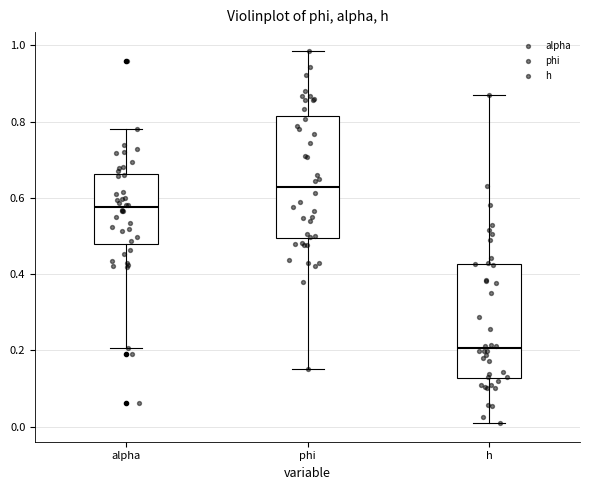

Where does the upper whisker of the box for alpha end on the y-axis? The values are not printed on the chart, so give them approximately, as read against the axis.

0.78